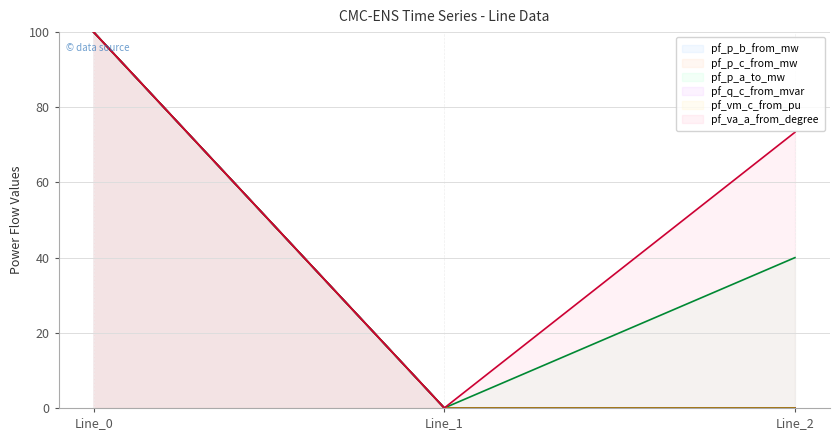

What is the sum of all pf_p_c_from_mw values?

100.0